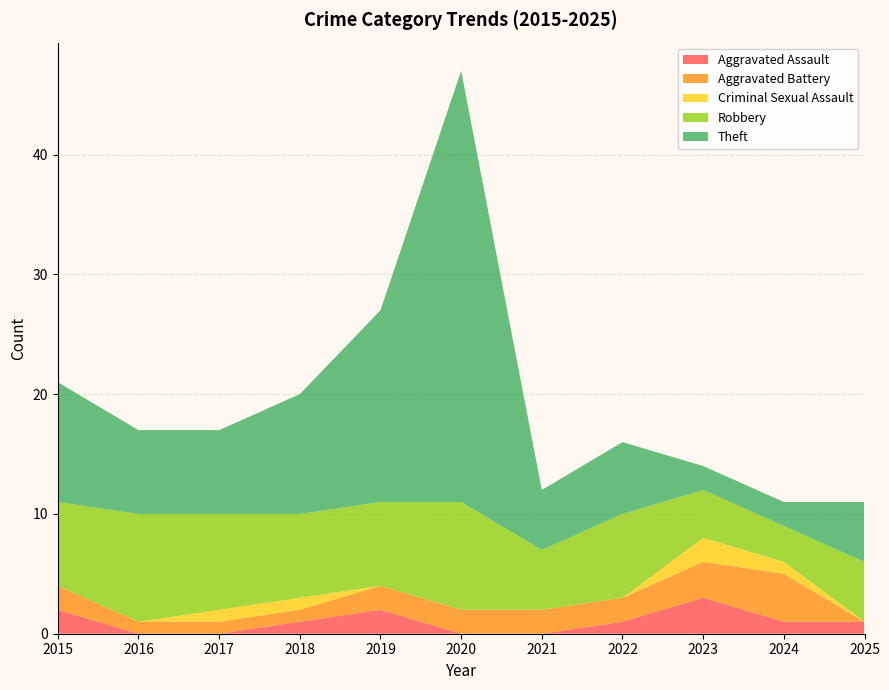

Reading left to right, list all the values displayed in this chart.

Aggravated Assault: 2	0	0	1	2	0	0	1	3	1	1
Aggravated Battery: 2	1	1	1	2	2	2	2	3	4	0
Criminal Sexual Assault: 0	0	1	1	0	0	0	0	2	1	0
Robbery: 7	9	8	7	7	9	5	7	4	3	5
Theft: 10	7	7	10	16	36	5	6	2	2	5